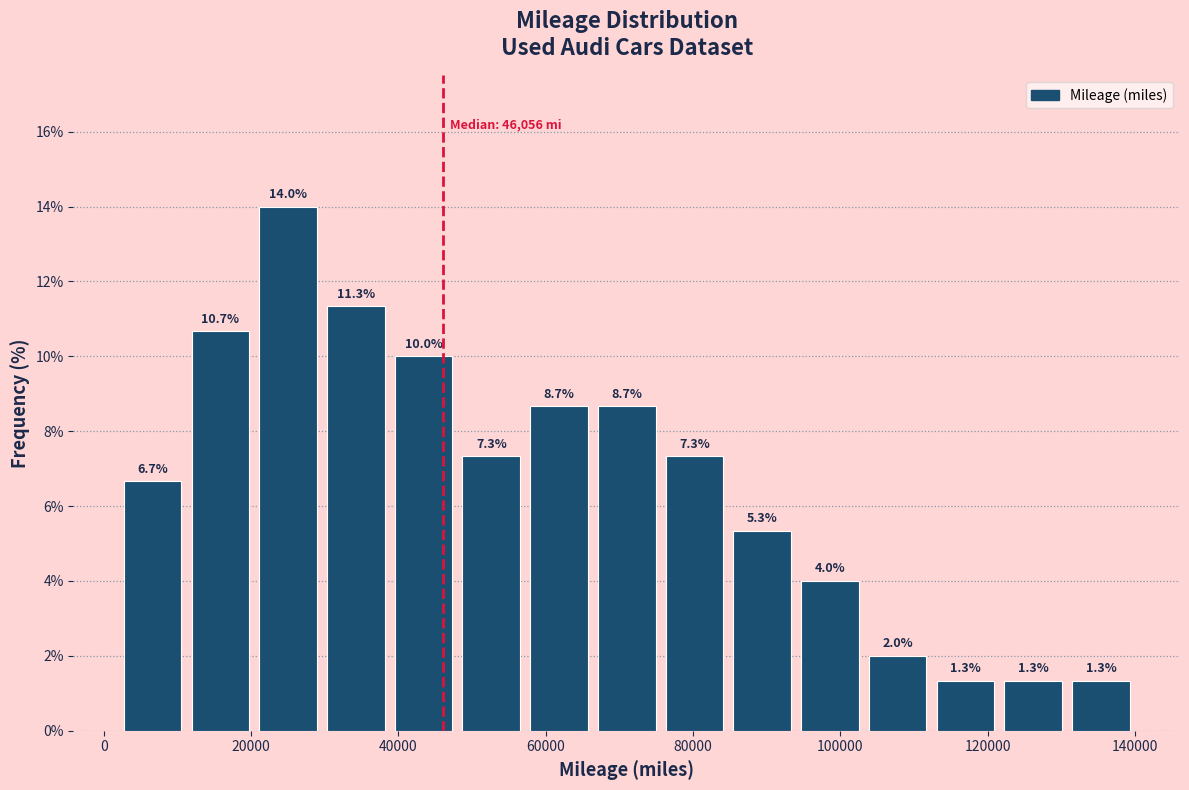

Reading left to right, list every bar in this chart as the range it spans on the x-axis followed by its height. The bar edges are not printed on the chart, so give them approximately, as read against the axis.

2000 to 12000: 6.7
12000 to 20000: 10.7
20000 to 30000: 14.0
30000 to 38000: 11.3
38000 to 48000: 10.0
48000 to 58000: 7.3
58000 to 66000: 8.7
66000 to 76000: 8.7
76000 to 84000: 7.3
84000 to 94000: 5.3
94000 to 104000: 4.0
104000 to 112000: 2.0
112000 to 122000: 1.3
122000 to 130000: 1.3
130000 to 140000: 1.3